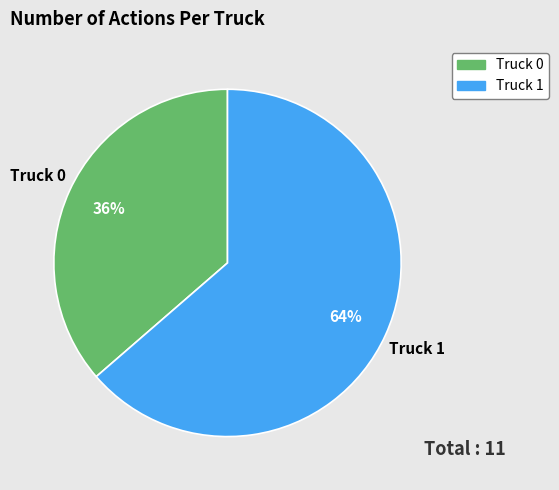

The Truck 0 slice represents 36% of the pie. True or false?

True